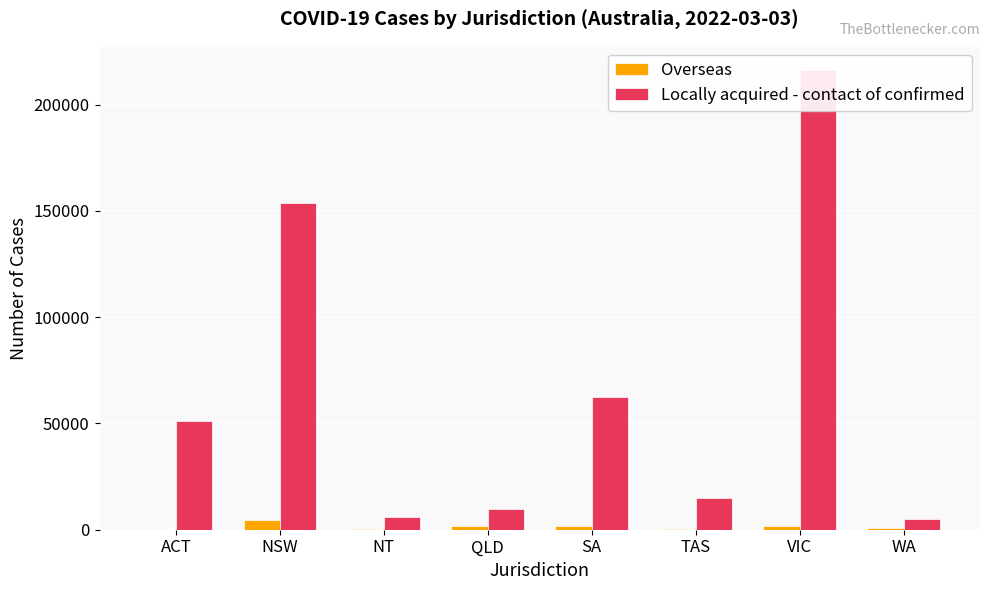

Where is Locally acquired - contact of confirmed nearest to the value 110799?

NSW